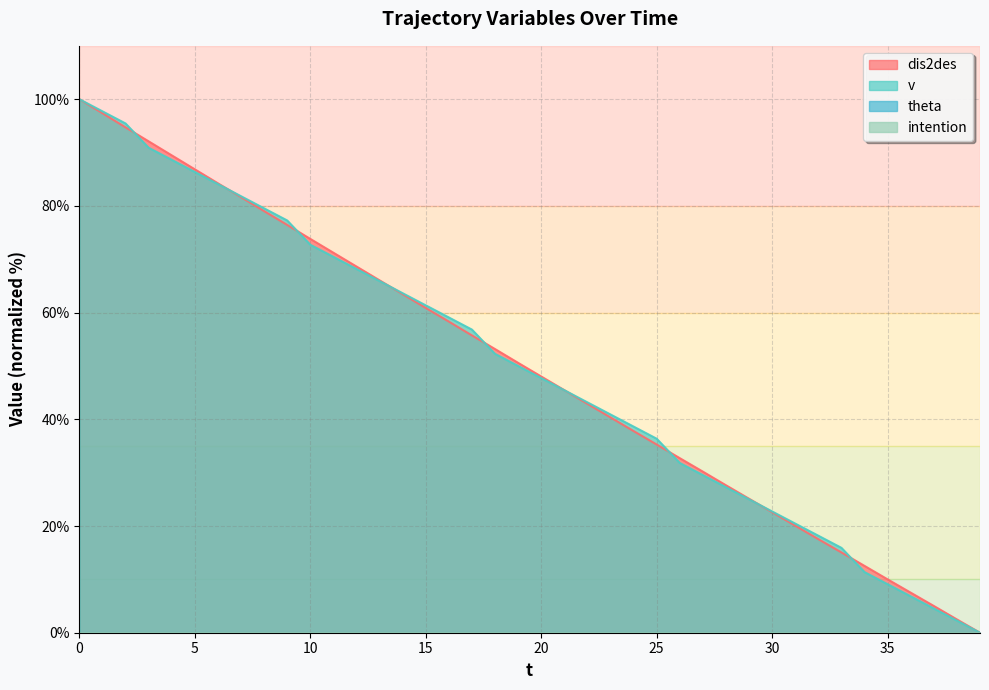

Count the number of categories in the chart.

40